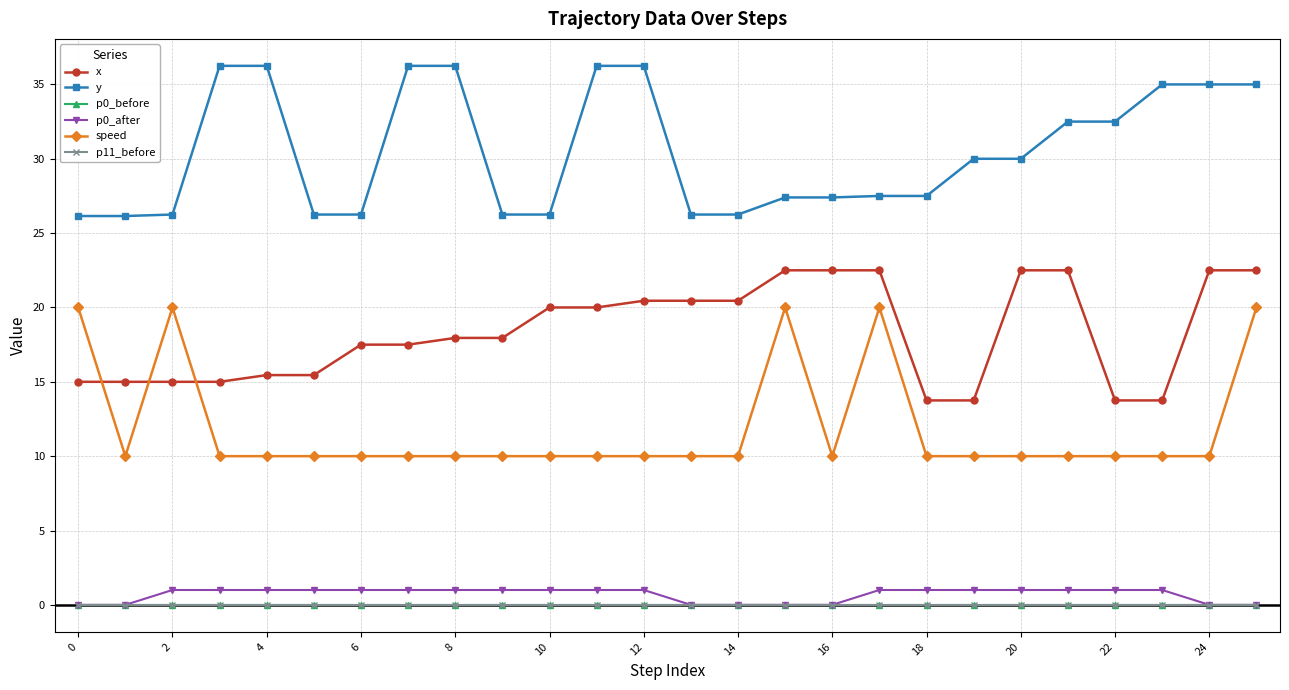

What is the value of the y point at the 4th from the left?

36.2